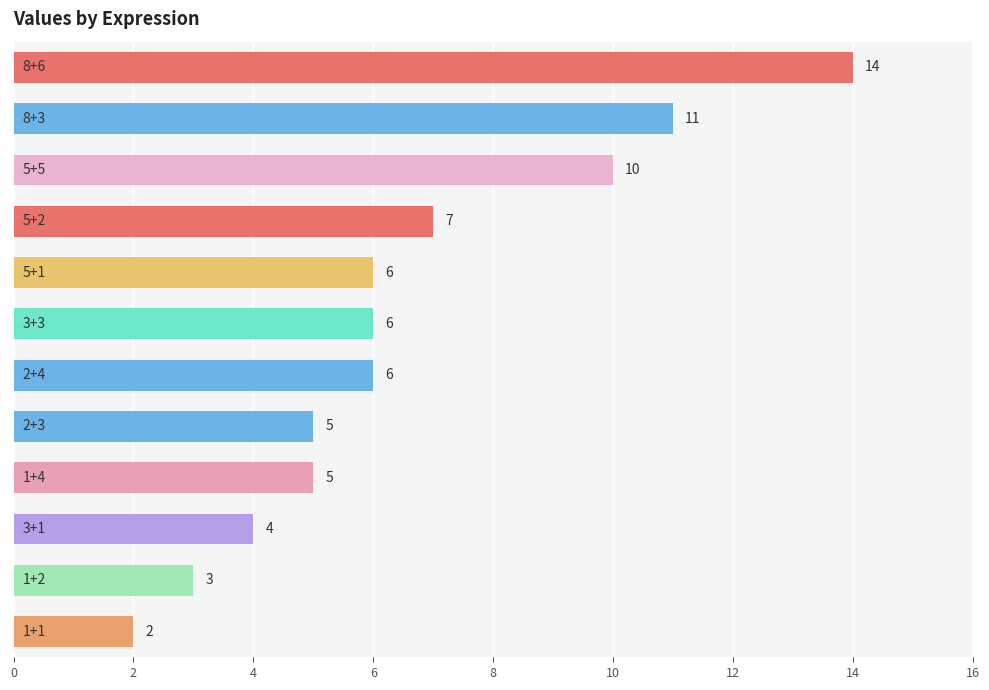

What is the sum of all values?

79